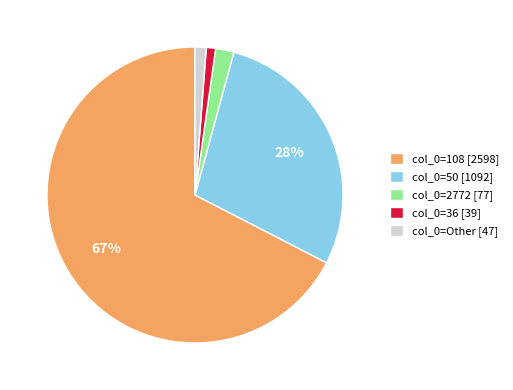

Do col_0=50 [1092] and col_0=2772 [77] together represent more than half of the pie?

No